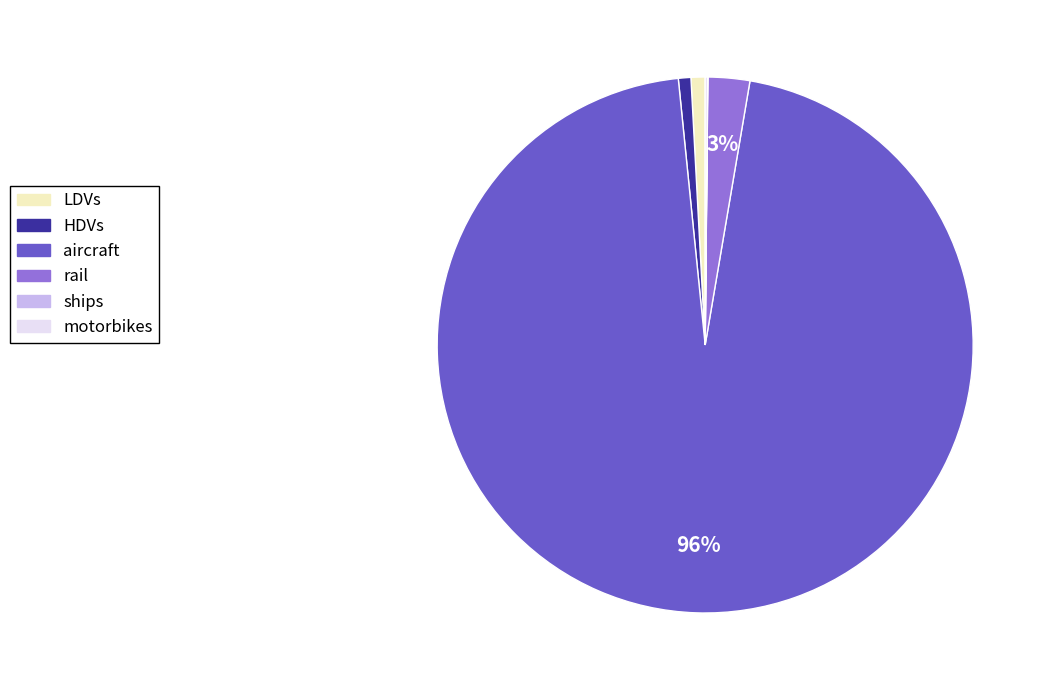

What is the largest slice in the pie chart?

aircraft